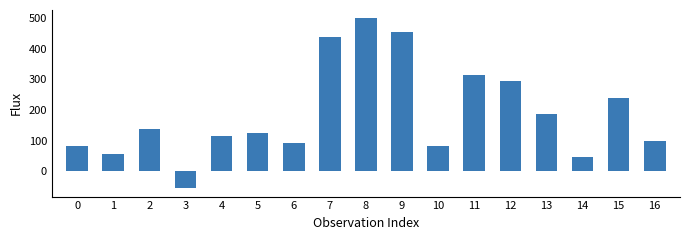

The chart shows a value of 187.6 at 13. True or false?

True